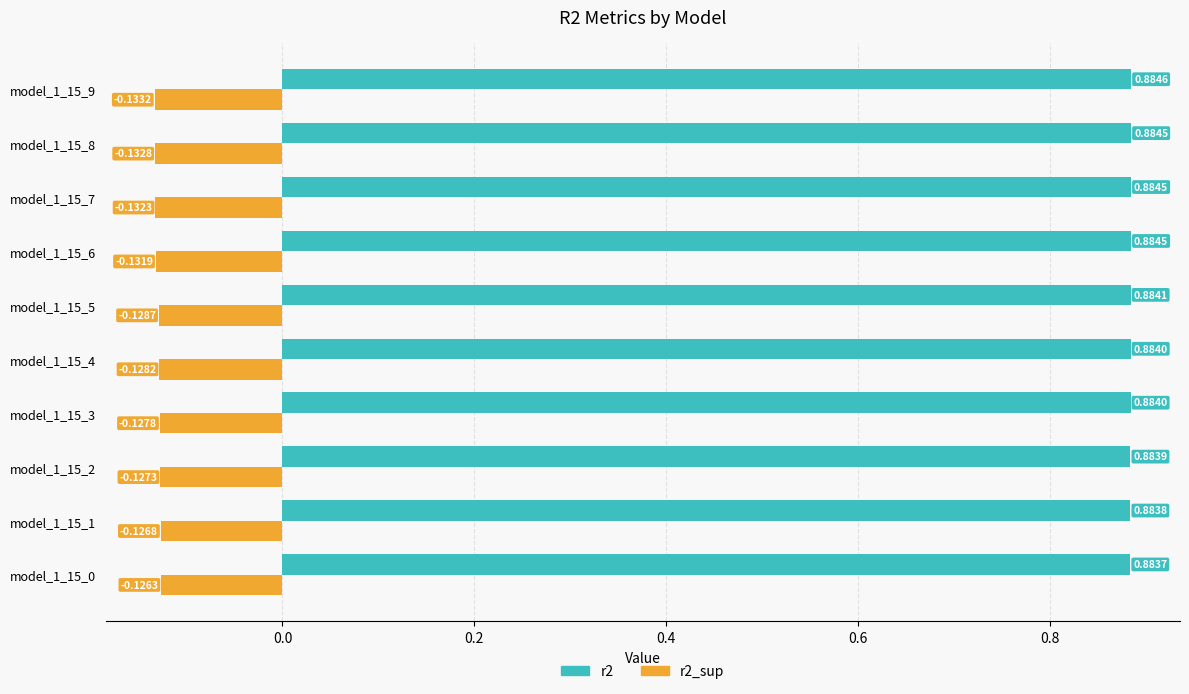

What are all the series names shown in the legend?

r2, r2_sup